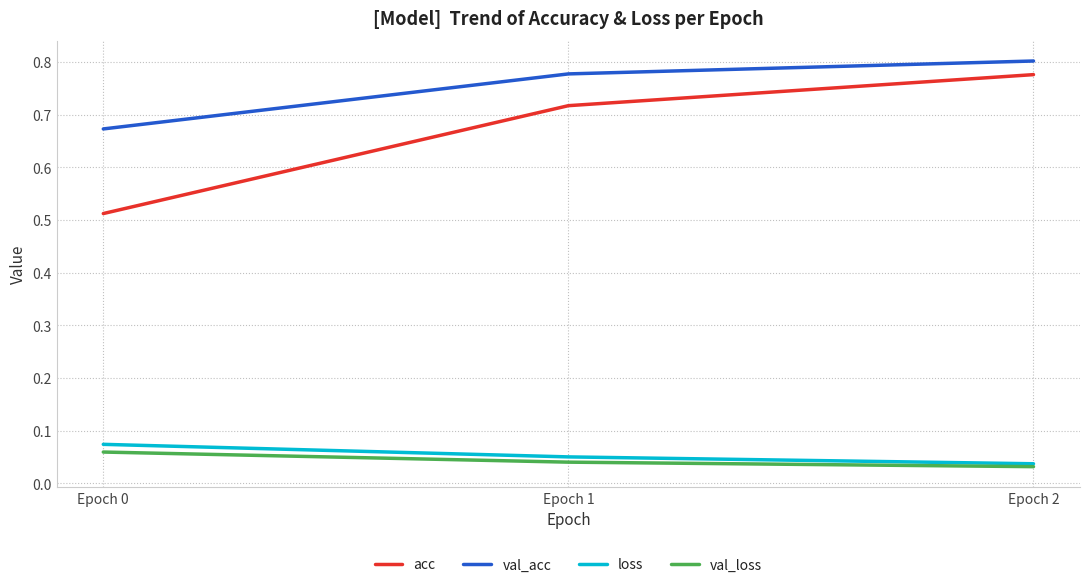

Which series has the widest spread of values?

acc